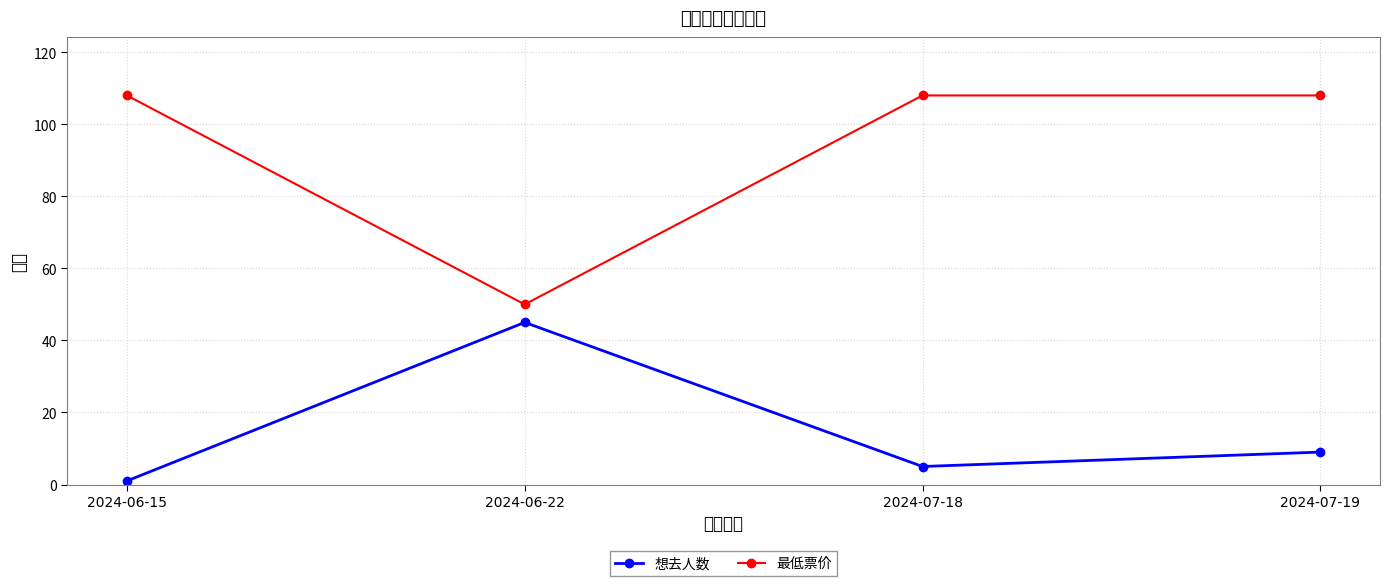

What is the label of the 2nd point from the right?

2024-07-18